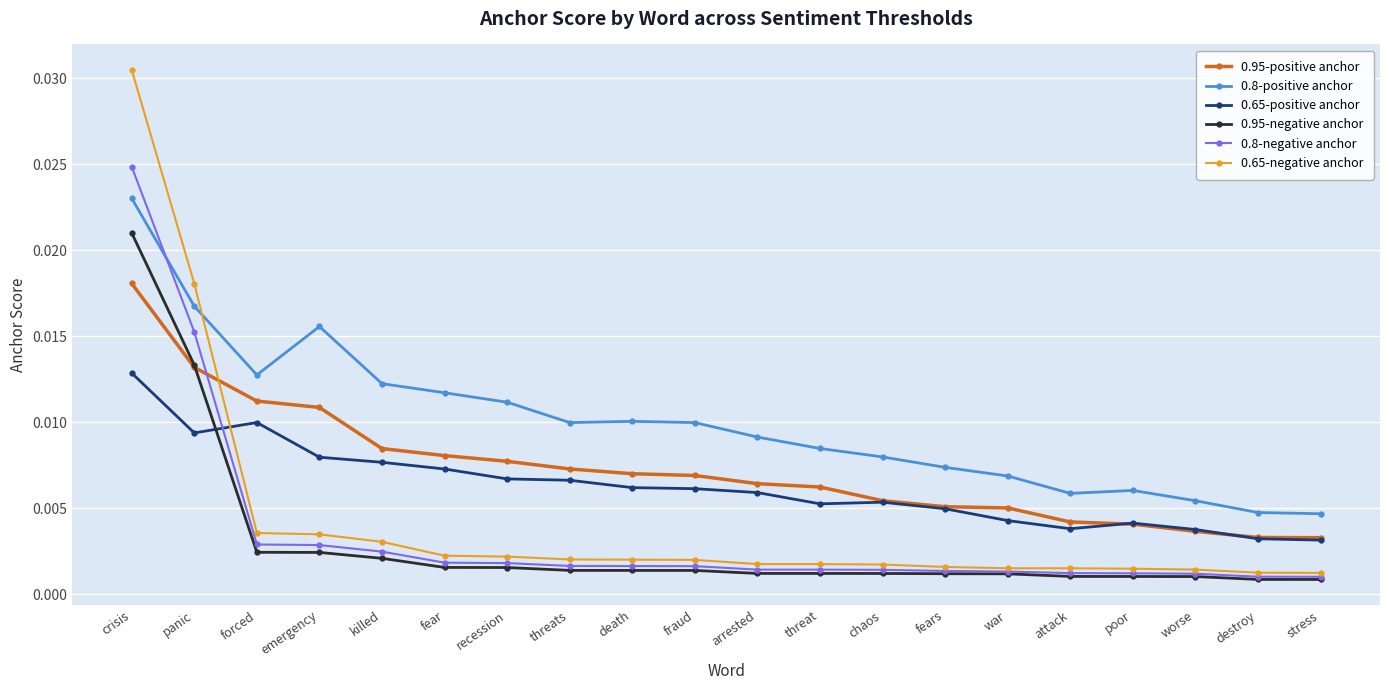

What is the label of the 5th point from the left?

killed